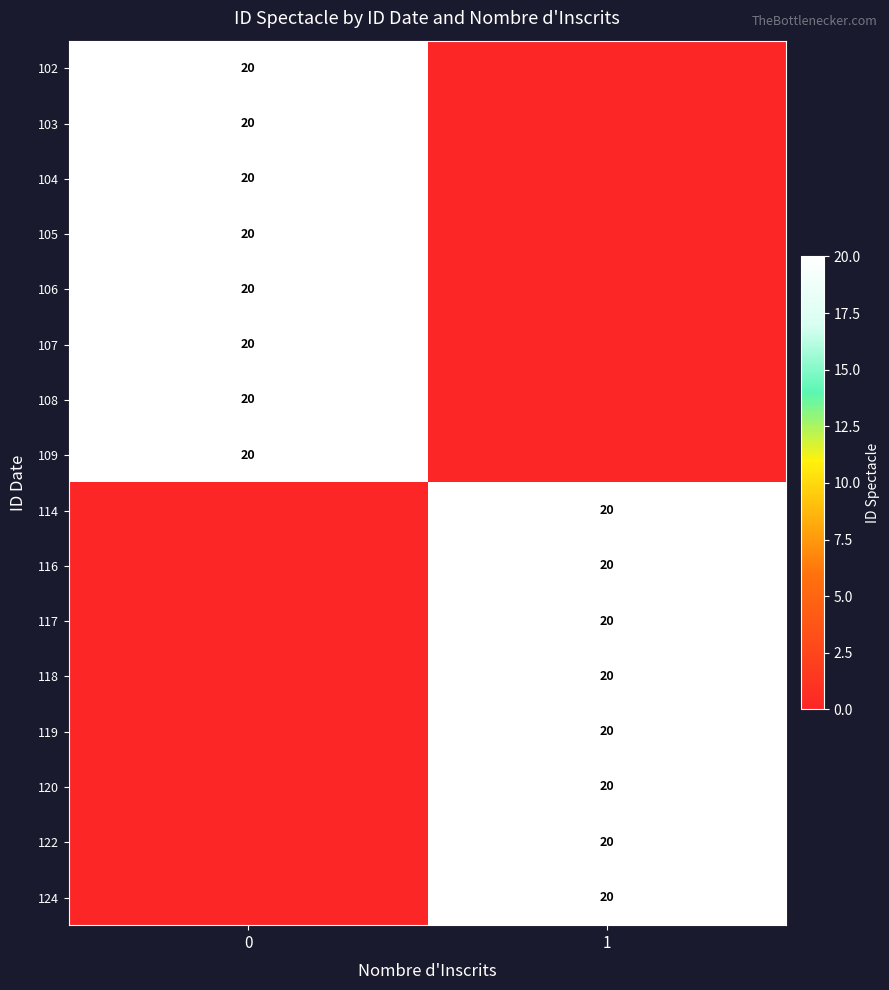

What is the difference between the 104 values at 0 and 1?

20